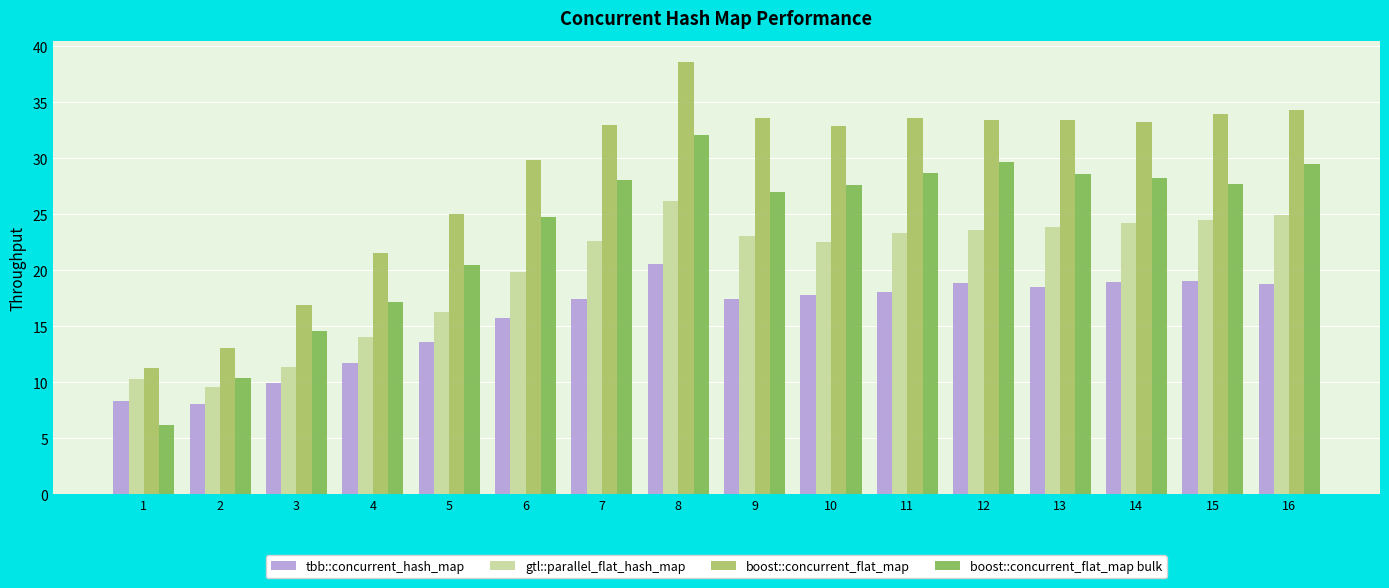

At 9, list the series in order from largest to smallest.

boost::concurrent_flat_map, boost::concurrent_flat_map bulk, gtl::parallel_flat_hash_map, tbb::concurrent_hash_map